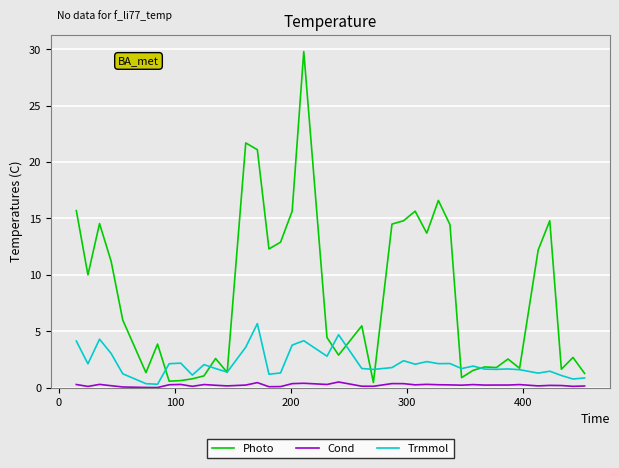

List the series in order of their peak value, highest first.

Photo, Trmmol, Cond